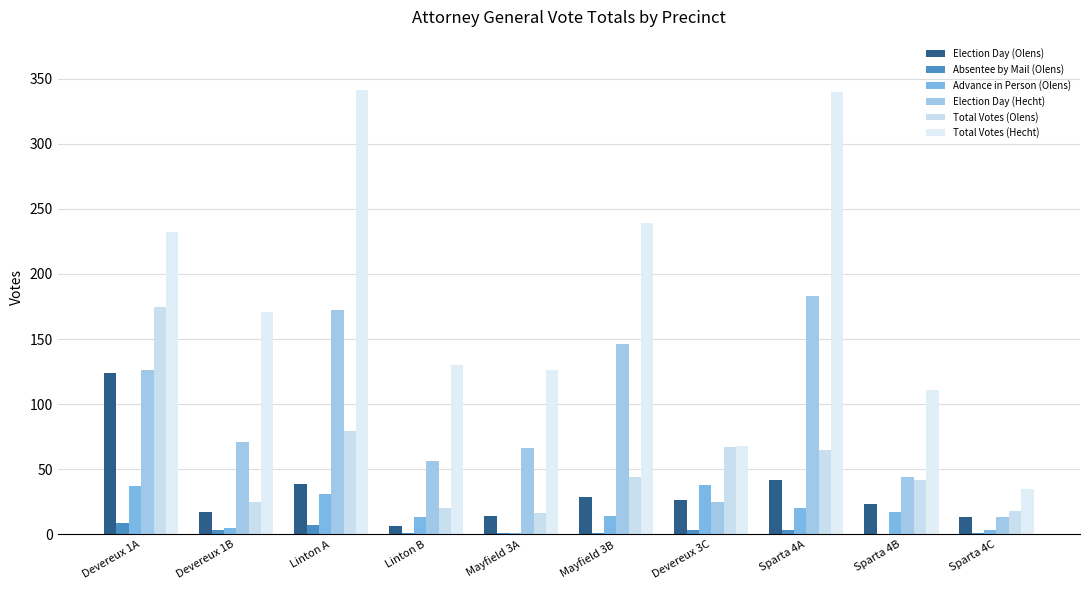

Does the chart contain stacked bars?

No